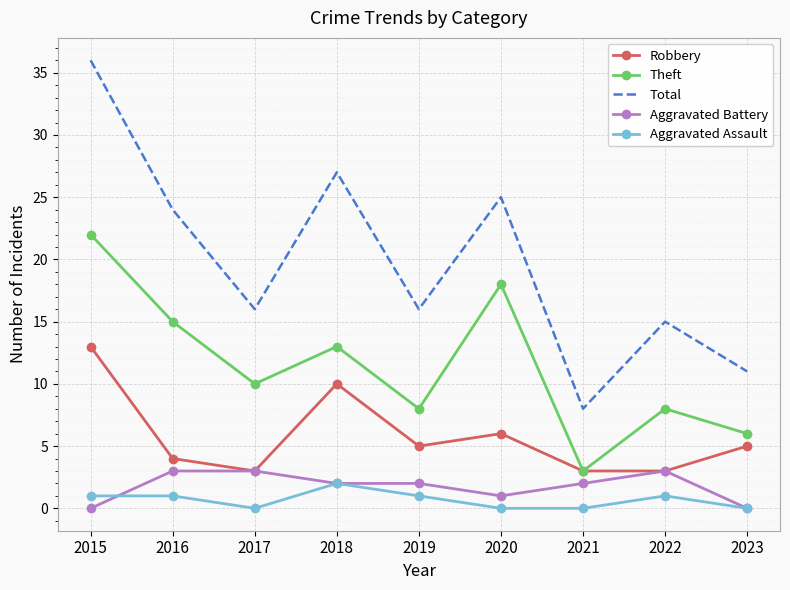

At how many categories does at least one series exceed 32?

1